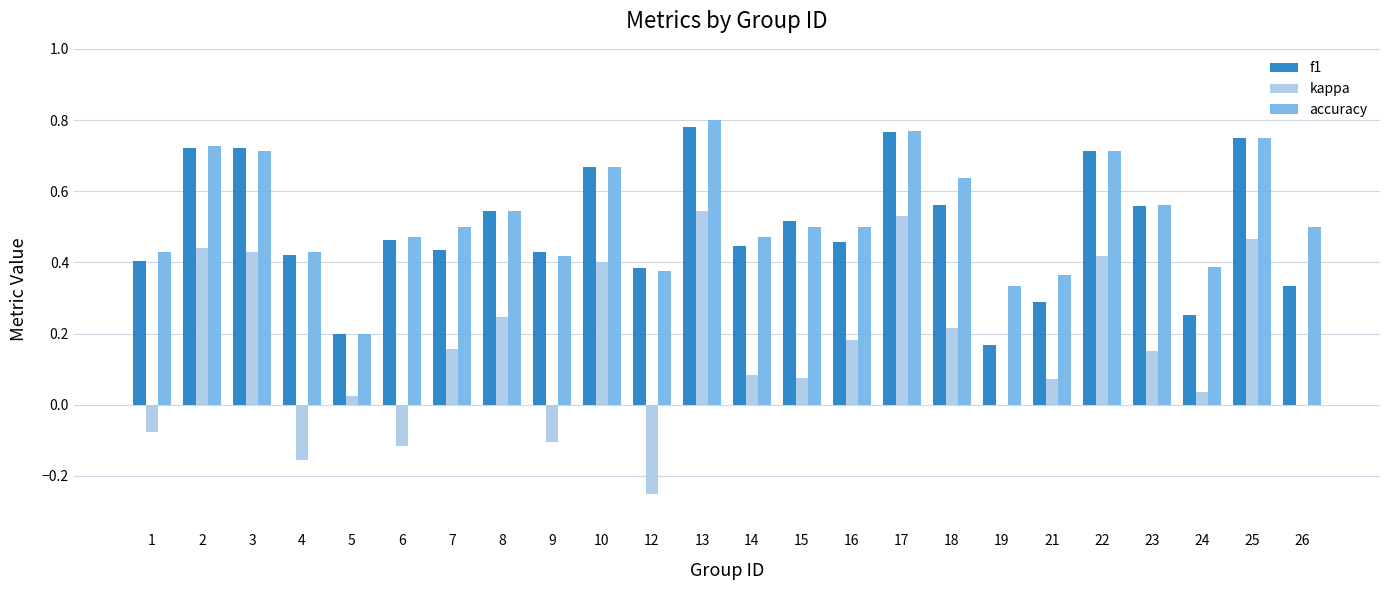

The value of accuracy at 16 is 0.5. True or false?

True